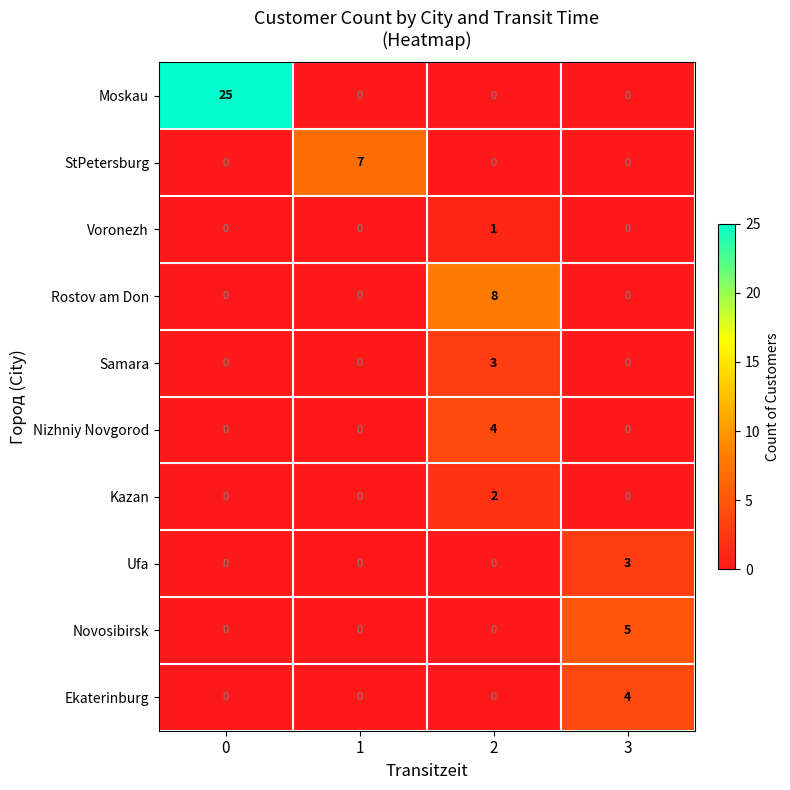

What is the greatest value displayed?

25